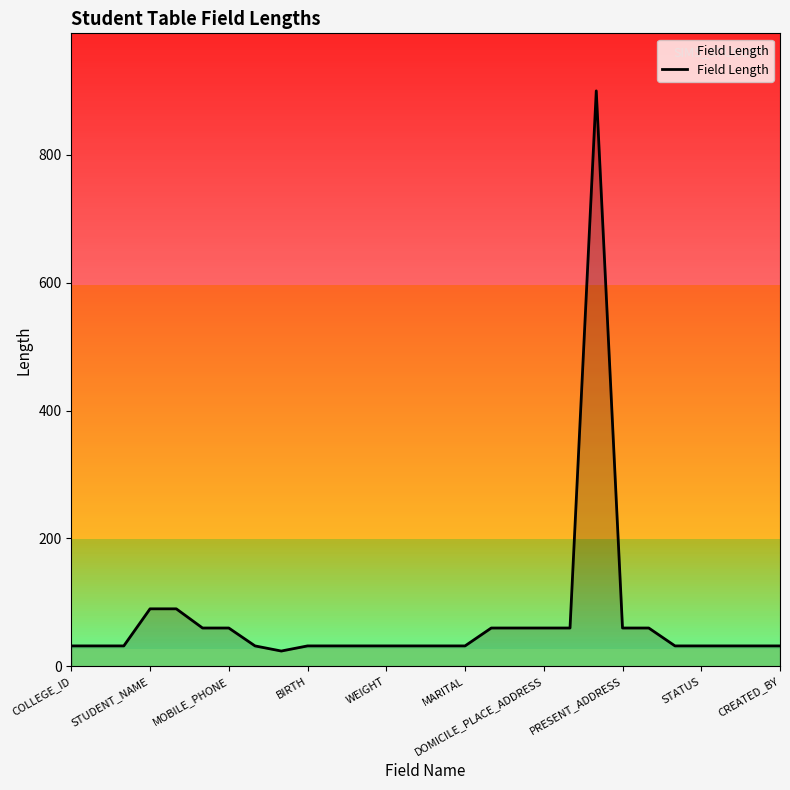

What is the maximum value shown in the chart?

900